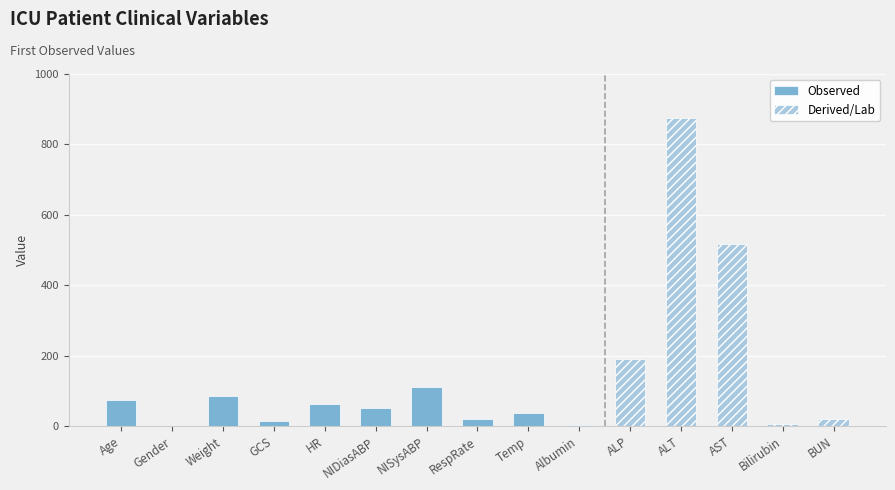

What is the label of the 10th bar from the left?

Albumin